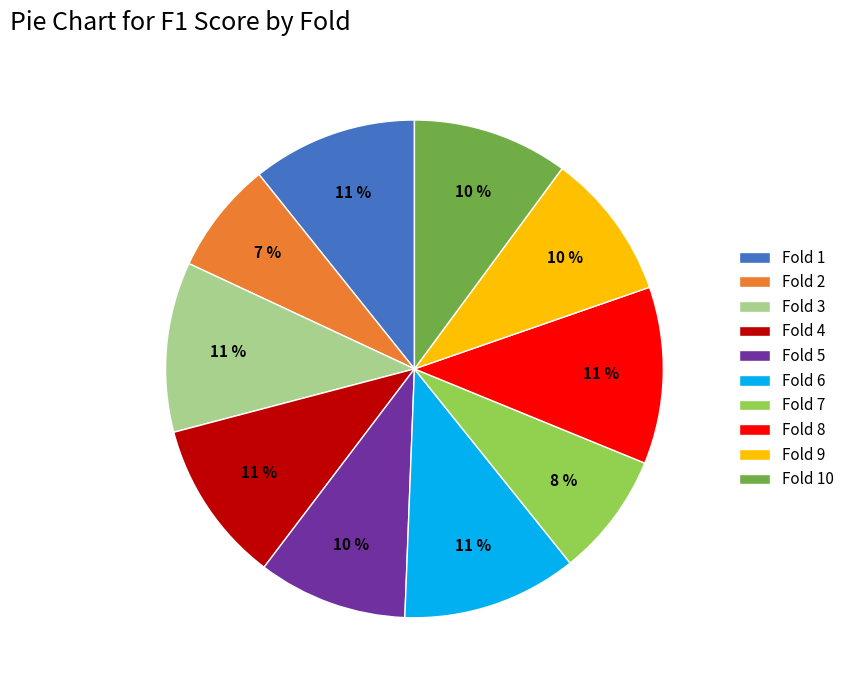

What percentage is the Fold 10 slice, to the nearest percent?

10%